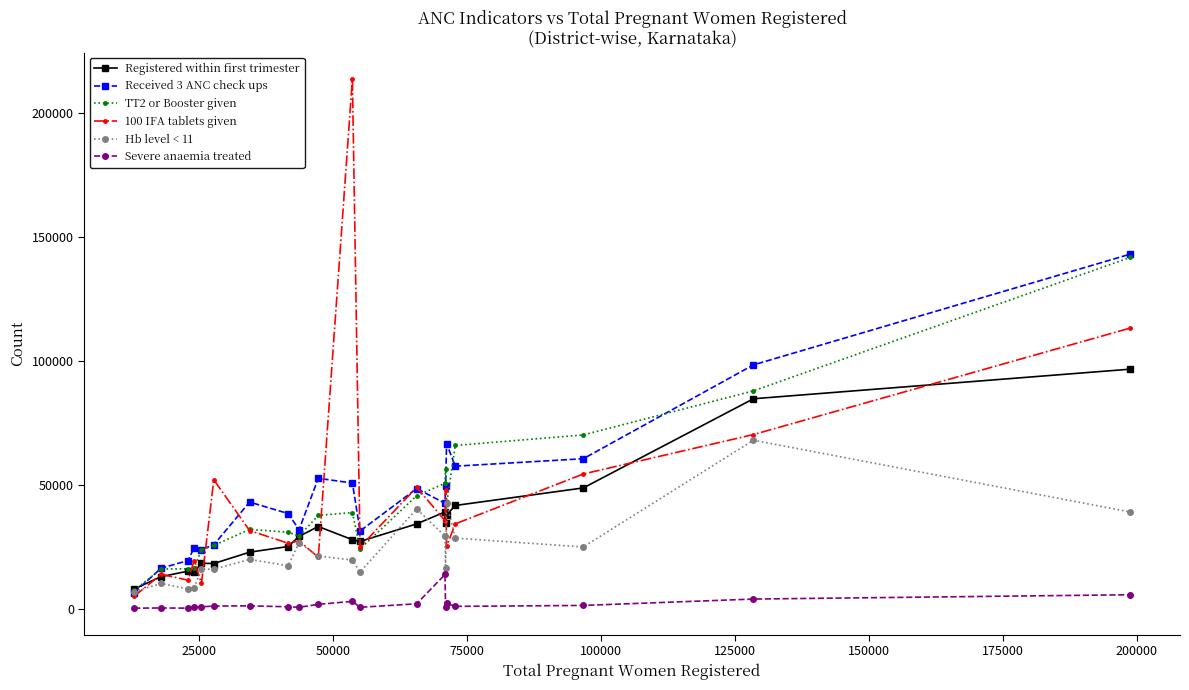

True or false: 100 IFA tablets given and Severe anaemia treated intersect in this chart.

False